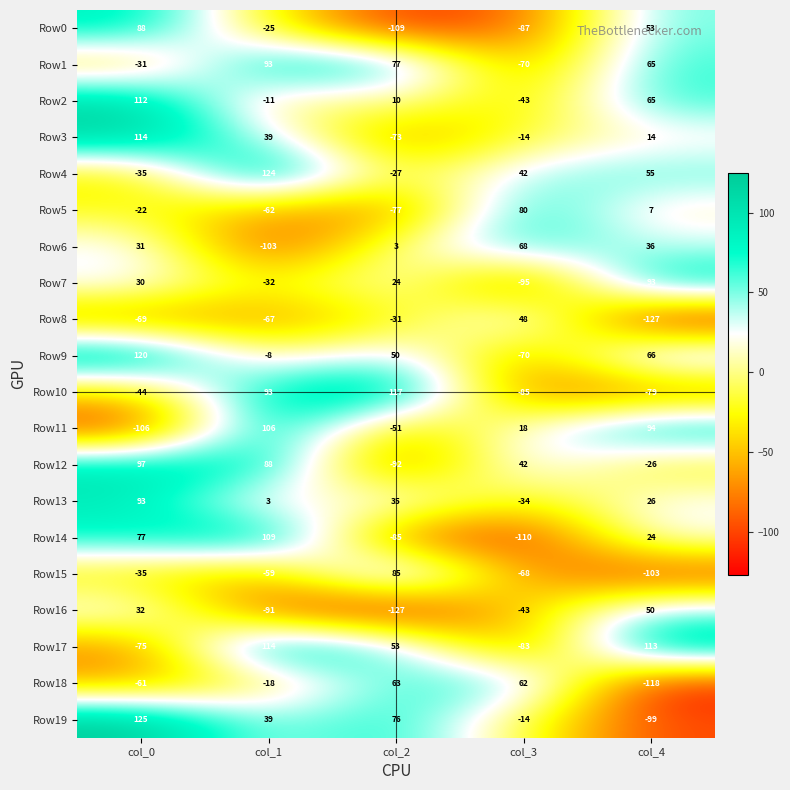

What is the difference between the maximum and minimum values in the Row15 series?

188